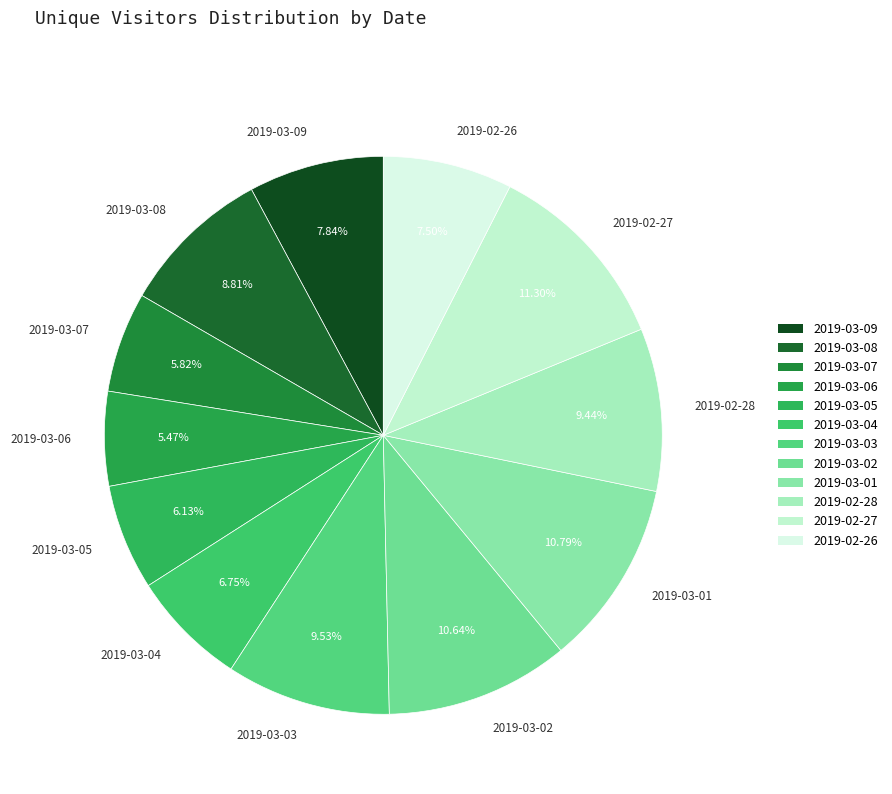

To the nearest percent, what portion does 2019-03-04 represent?

7%